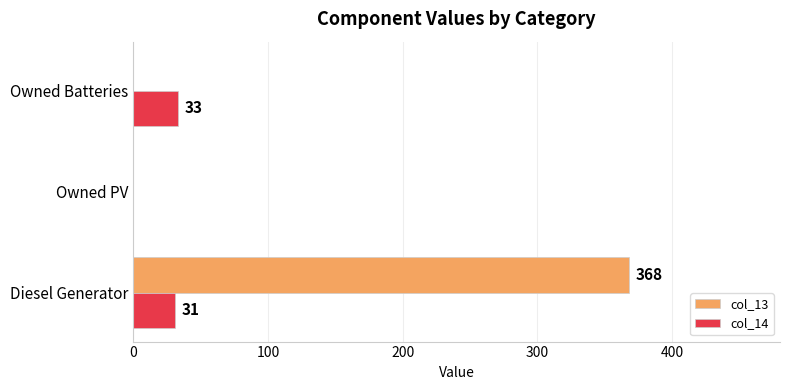

Which series has the largest range (max minus min)?

col_13